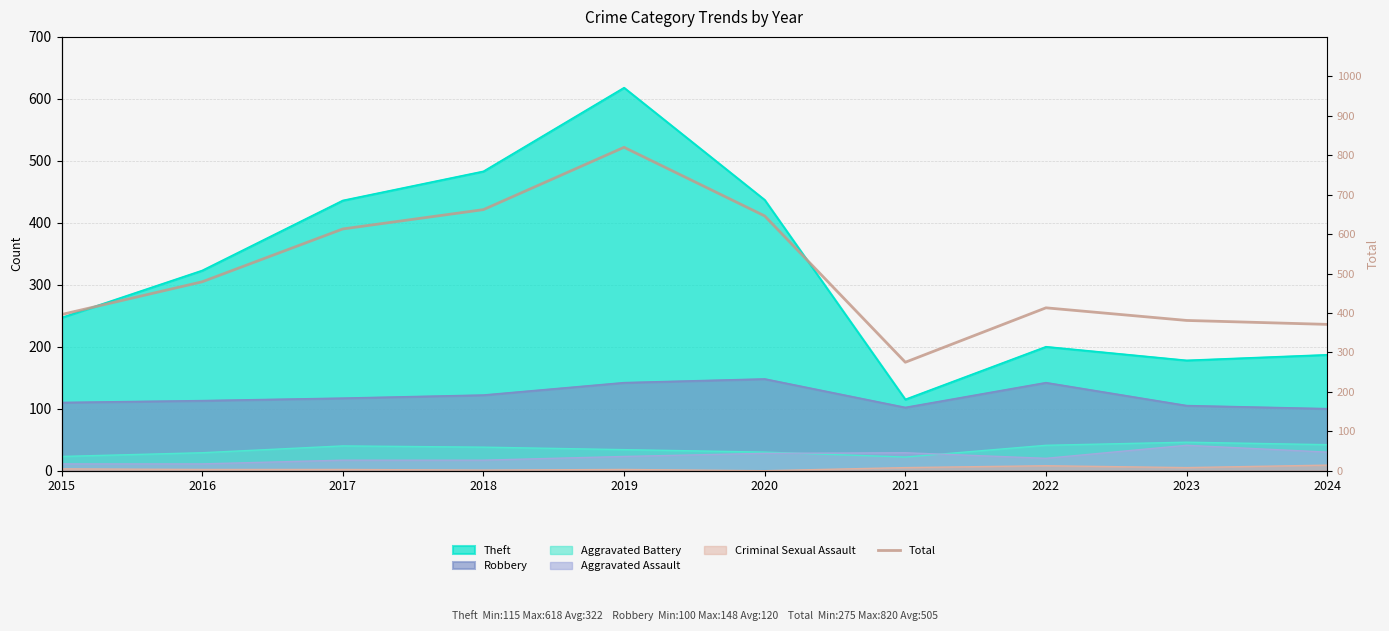

Count the number of categories in the chart.

10